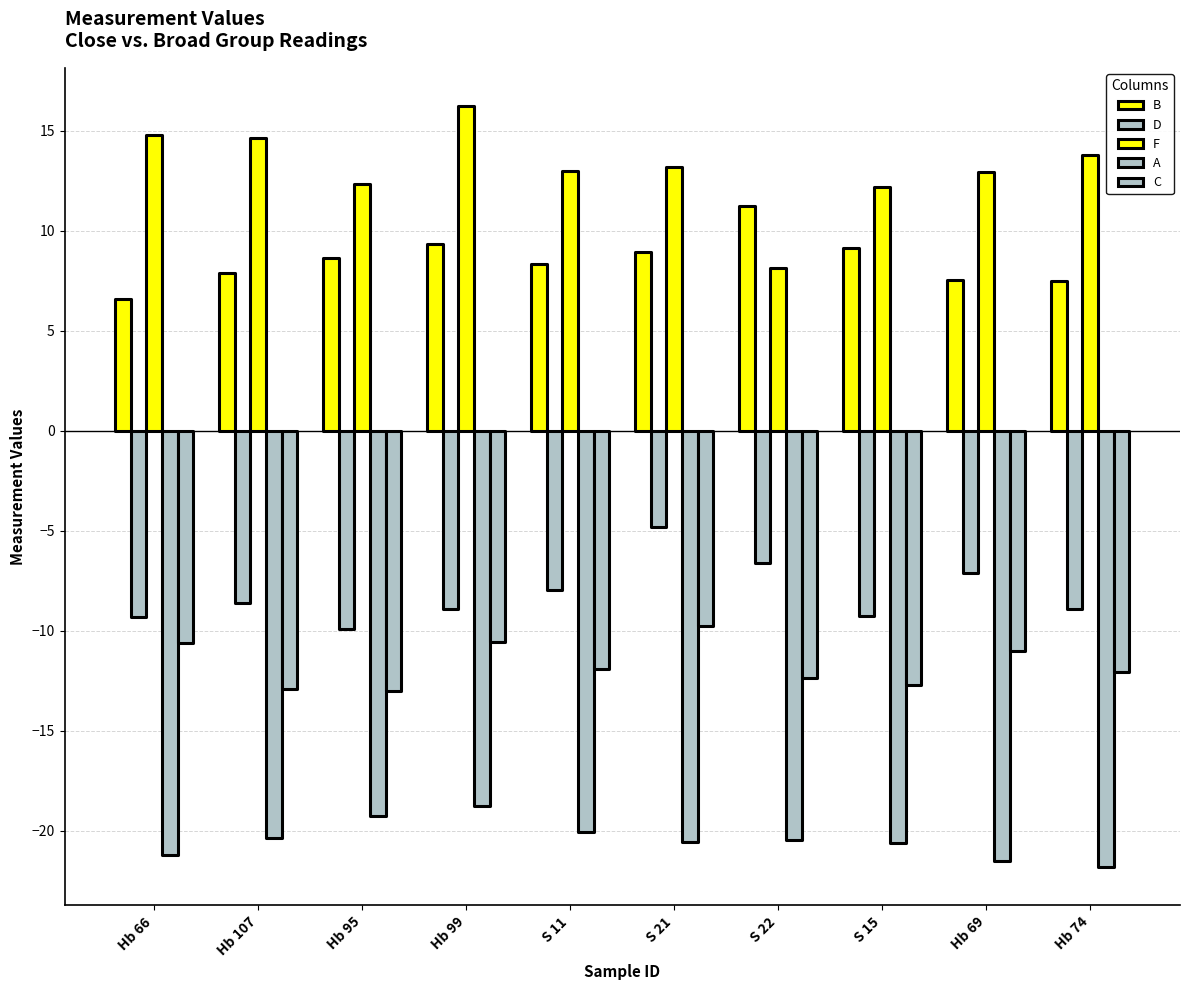

At which label does B reach its minimum?

Hb 66